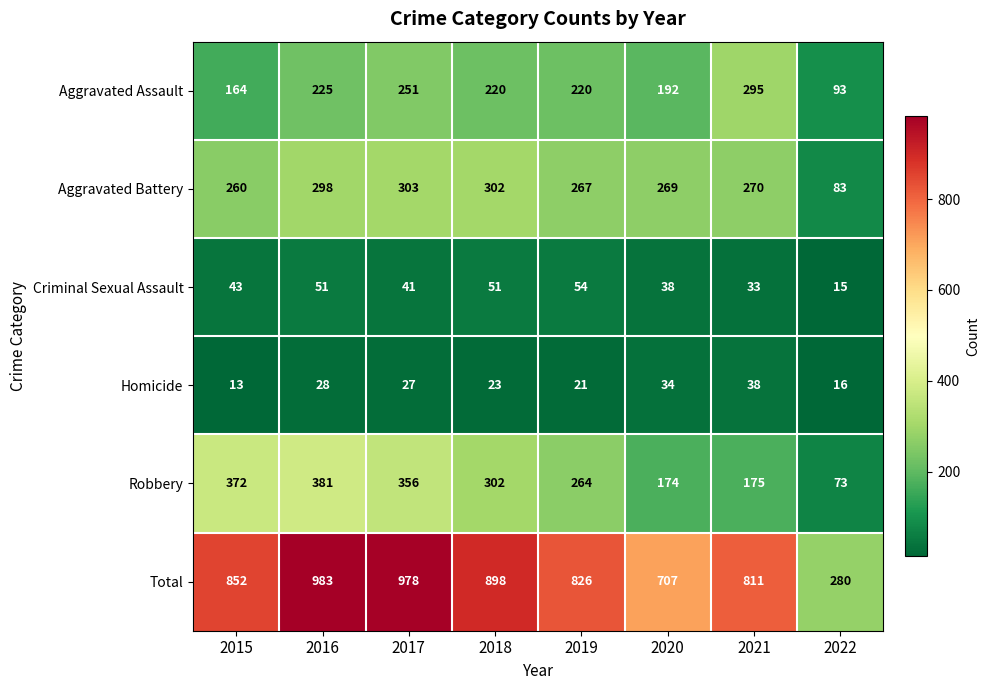

What is the difference between the second highest and second lowest values in the Aggravated Battery series?

42